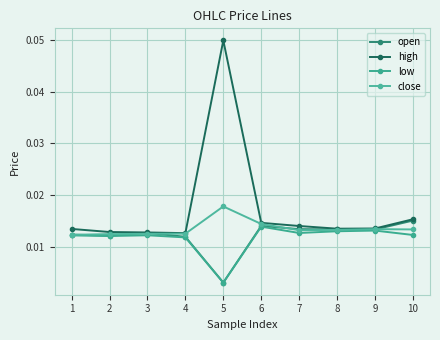

How many lines are shown in the chart?

4